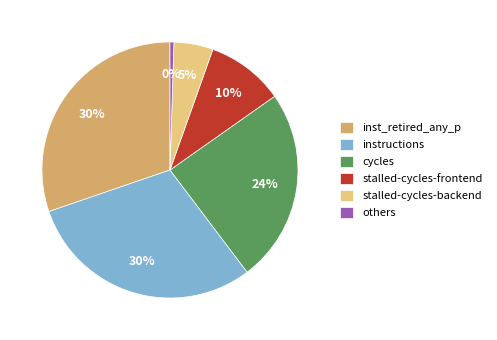

What is the ratio of the value at stalled-cycles-backend to the value at instructions?

0.2